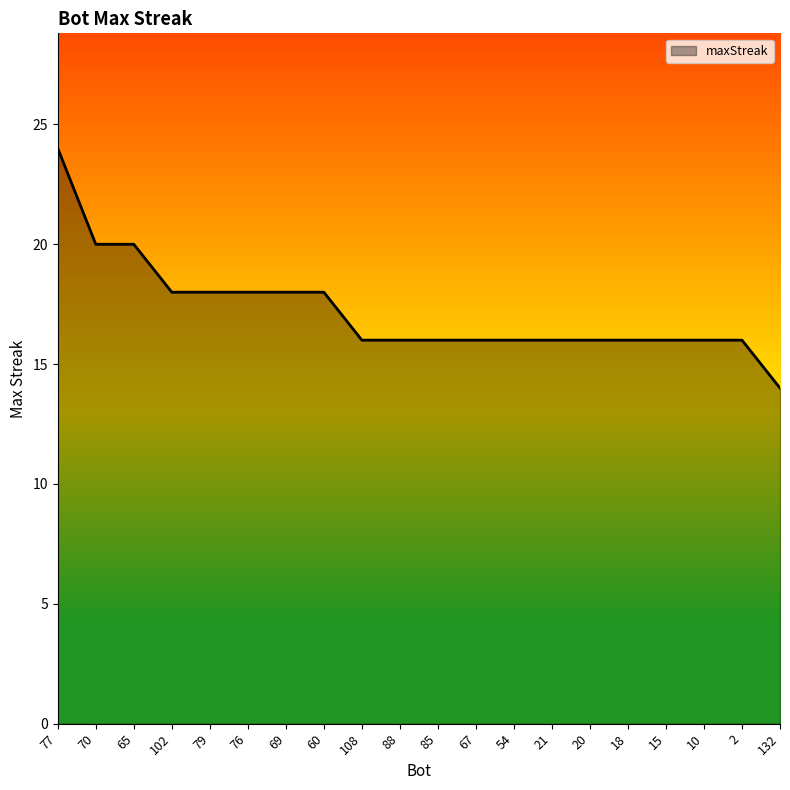

Approximately how many times larger is the value at 60 compared to 2?

1.1